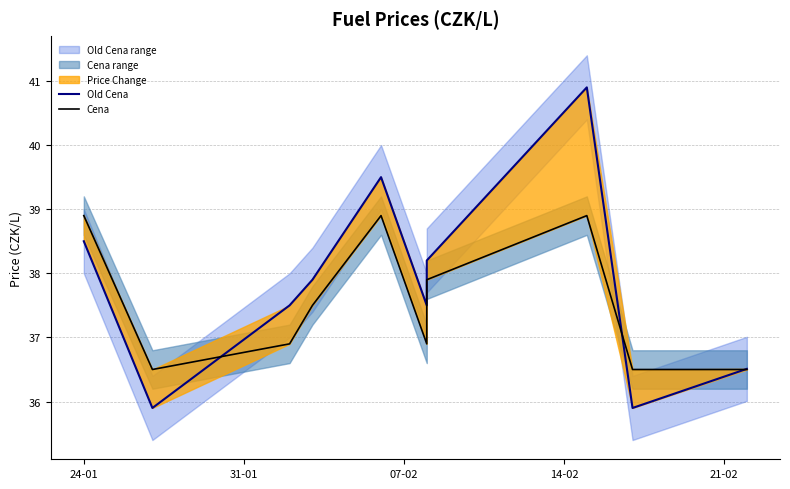

Which series has the largest range (max minus min)?

Old Cena